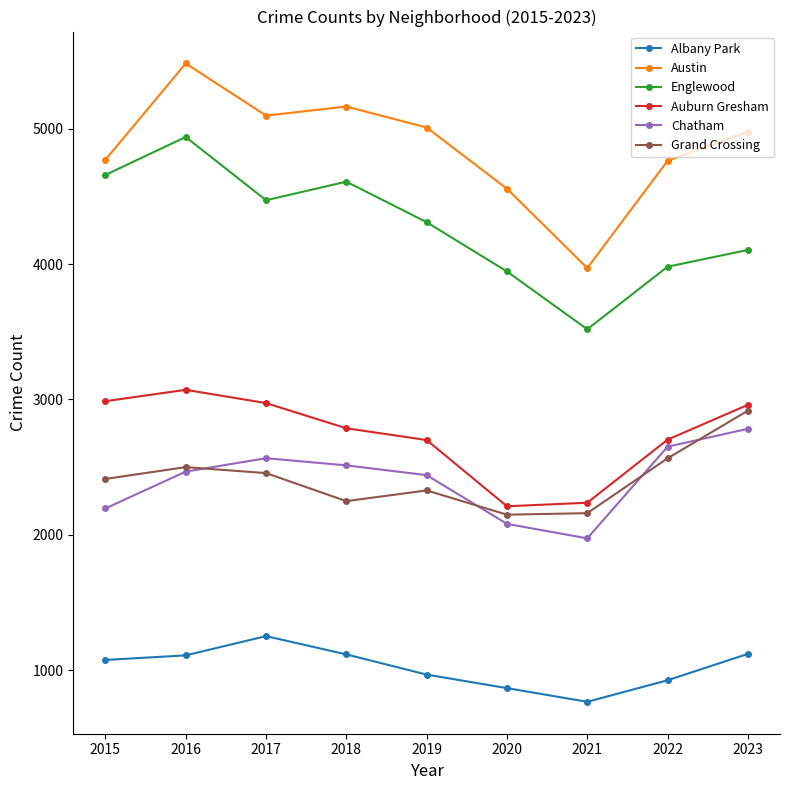

Is the value of Englewood at 2023 greater than the value of Austin at 2016?

No